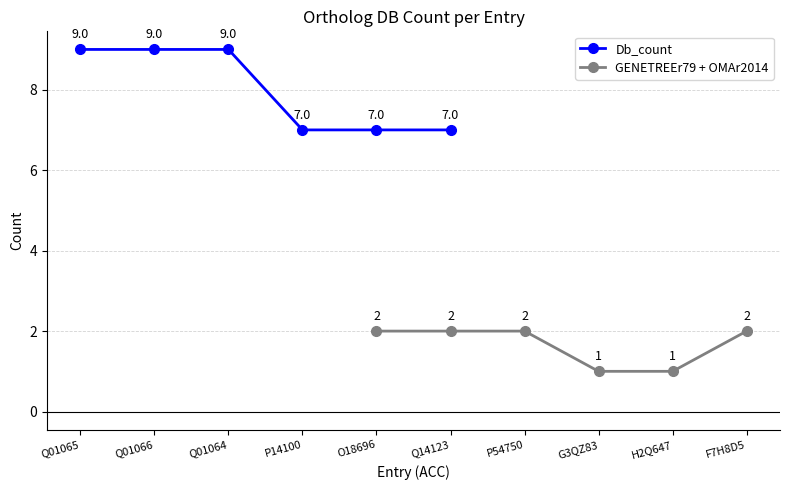

Does the chart have visible grid lines?

Yes